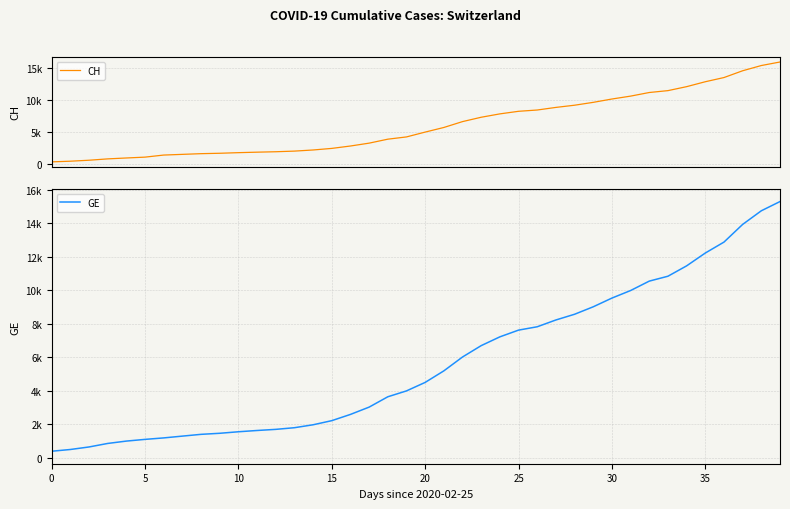

True or false: CH and GE intersect in this chart.

False